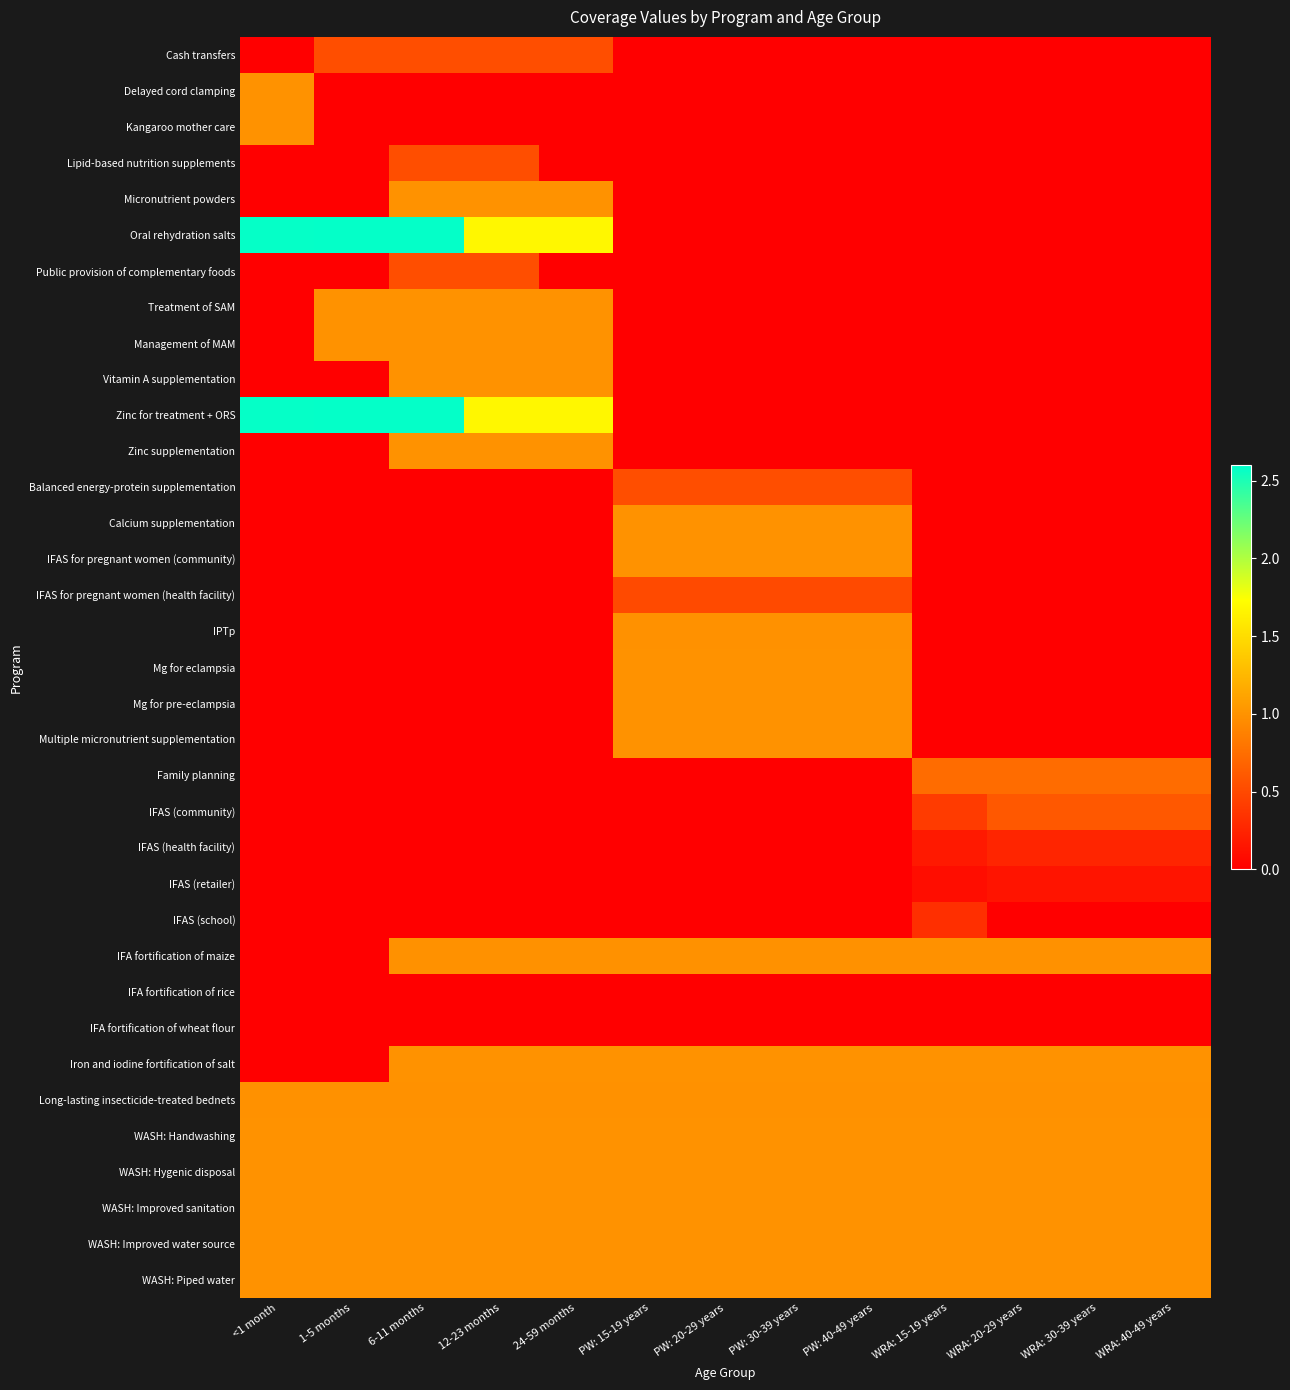

Rank the series at <1 month from highest to lowest value.

Oral rehydration salts, Zinc for treatment + ORS, Delayed cord clamping, Kangaroo mother care, WASH: Handwashing, WASH: Hygenic disposal, WASH: Improved sanitation, WASH: Improved water source, WASH: Piped water, Long-lasting insecticide-treated bednets, Cash transfers, Lipid-based nutrition supplements, Micronutrient powders, Public provision of complementary foods, Treatment of SAM, Management of MAM, Vitamin A supplementation, Zinc supplementation, Balanced energy-protein supplementation, Calcium supplementation, IFAS for pregnant women (community), IFAS for pregnant women (health facility), IPTp, Mg for eclampsia, Mg for pre-eclampsia, Multiple micronutrient supplementation, Family planning, IFAS (community), IFAS (health facility), IFAS (retailer), IFAS (school), IFA fortification of maize, IFA fortification of rice, IFA fortification of wheat flour, Iron and iodine fortification of salt